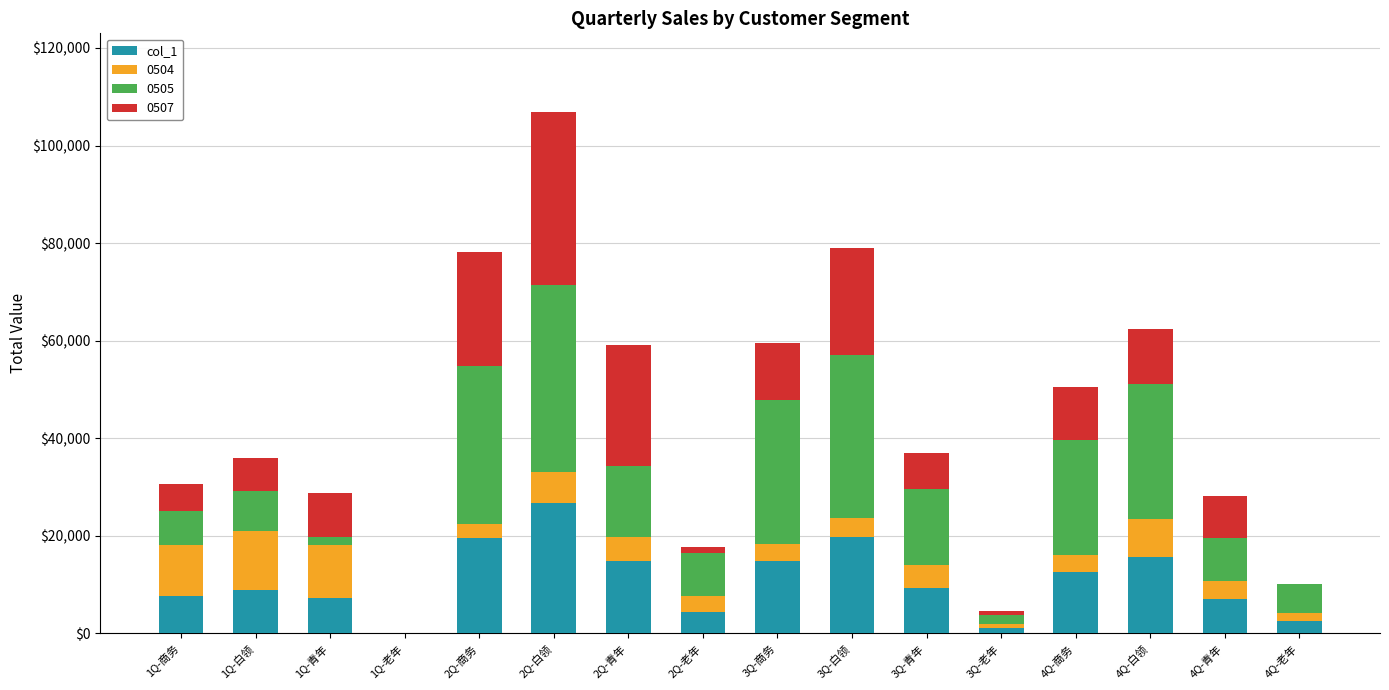

At which label does col_1 reach its peak?

2Q-白领